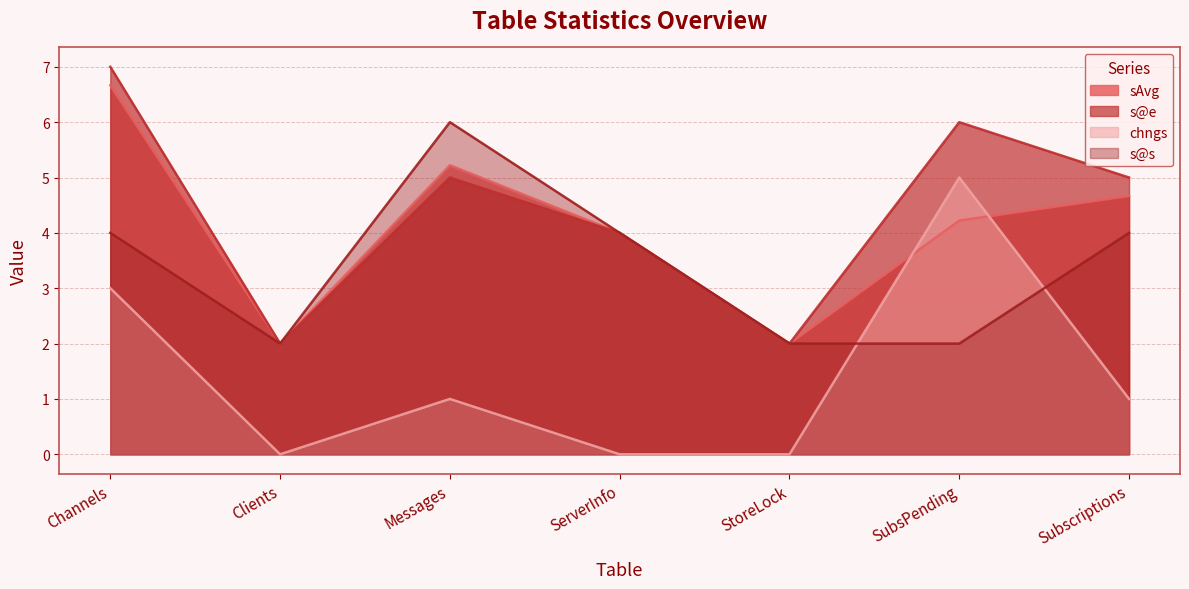

How many values in the sAvg series exceed 4?

4